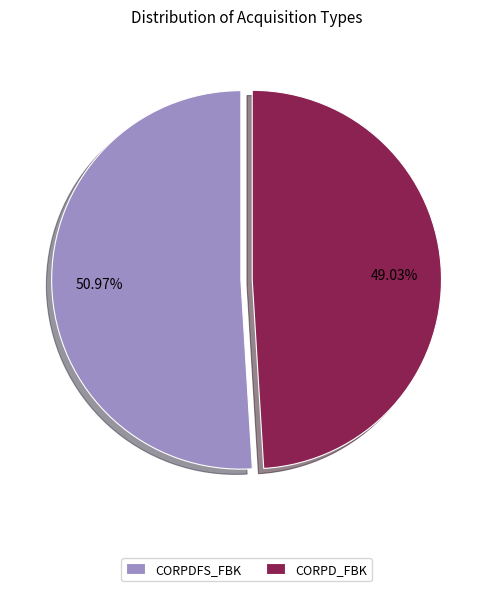

True or false: CORPD_FBK accounts for 49% of the total.

True